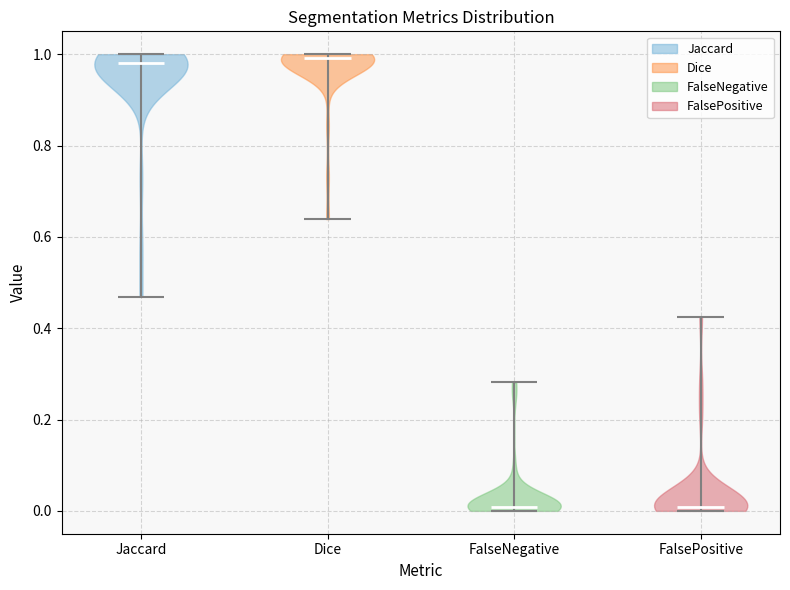

Reading left to right, read every violin against the y-axis: where its median line is, and the lowest and highest points it reaches. The values are not printed on the chart, so give them approximately, as read against the axis.

Jaccard: median line 0.98, lowest point 0.46, highest point 1.00
Dice: median line 1.00, lowest point 0.64, highest point 1.00
FalseNegative: median line 0.00, lowest point 0.00, highest point 0.28
FalsePositive: median line 0.00, lowest point 0.00, highest point 0.42